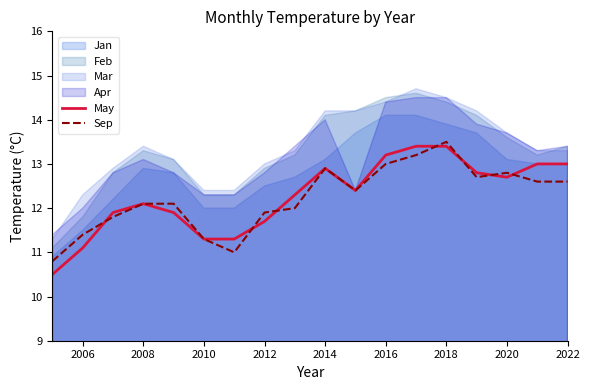

What is the difference between the maximum and minimum values in the May series?

2.9